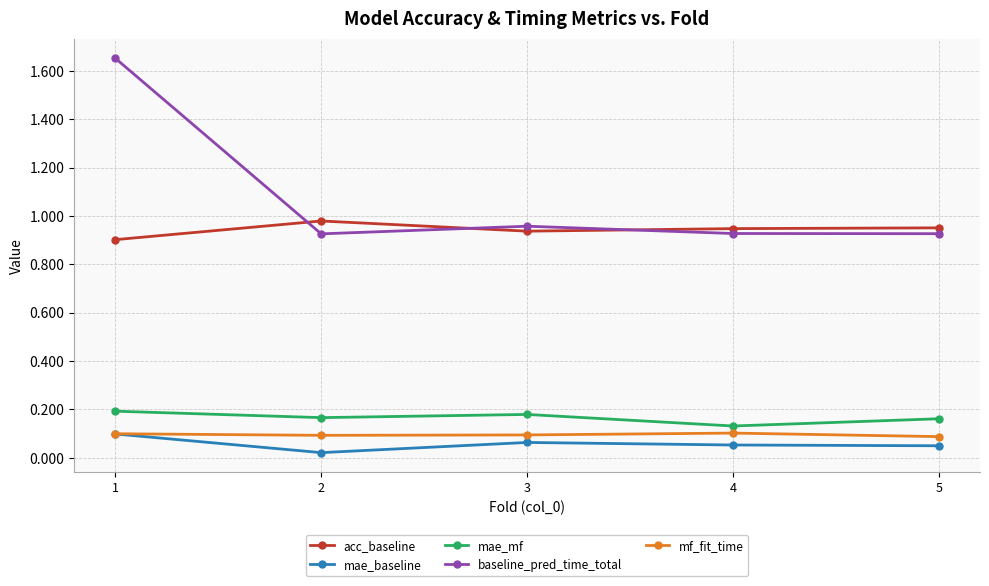

True or false: mae_mf and mf_fit_time cross at least once.

False